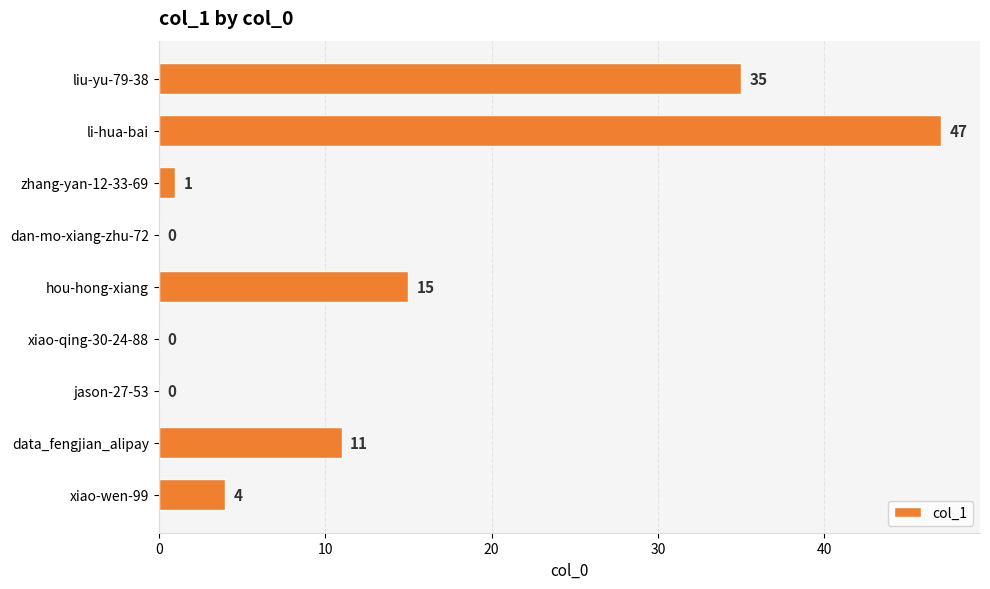

How many distinct data groups are displayed?

1